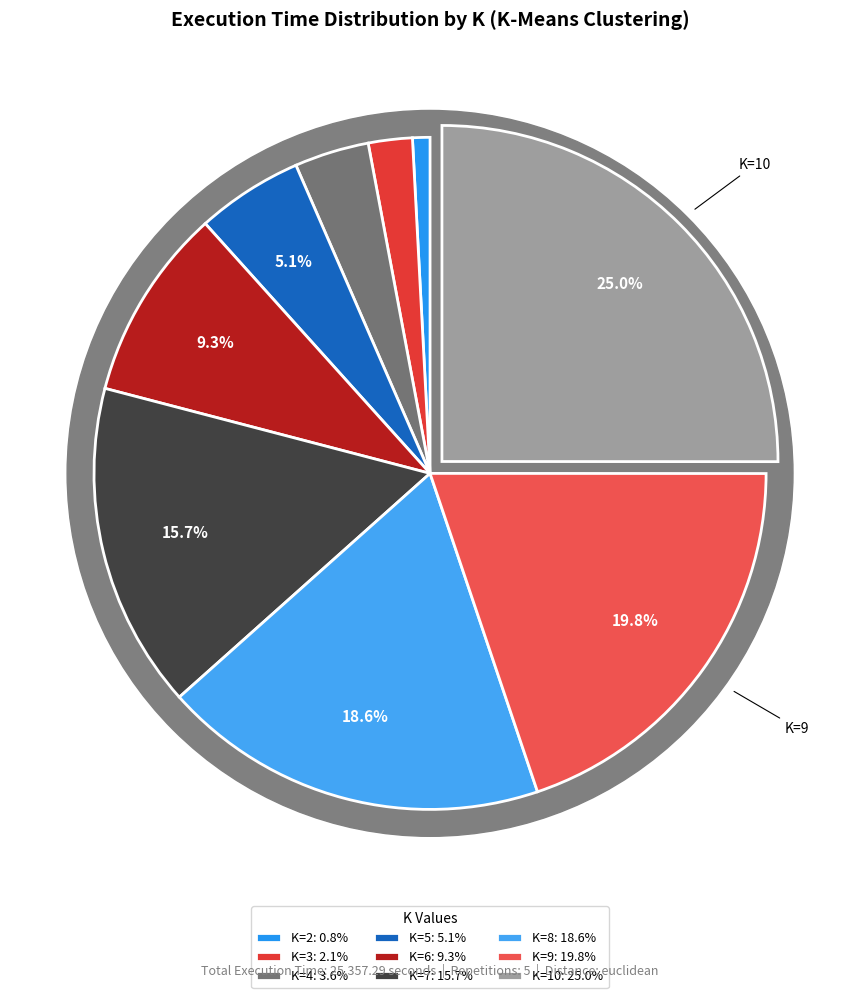

Is there any slice that represents more than half of the pie?

No